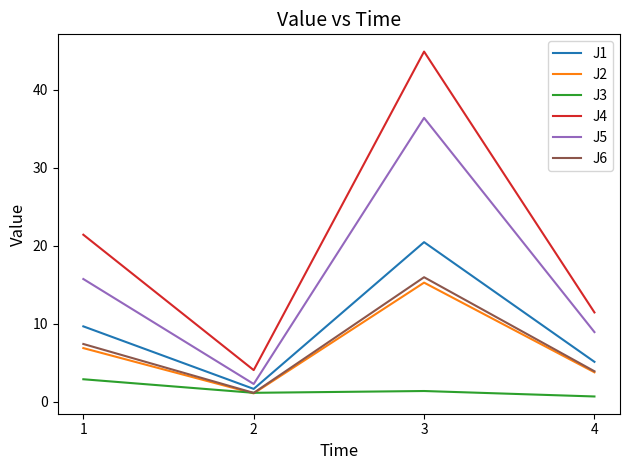

Which series has the largest total across all categories?

J4